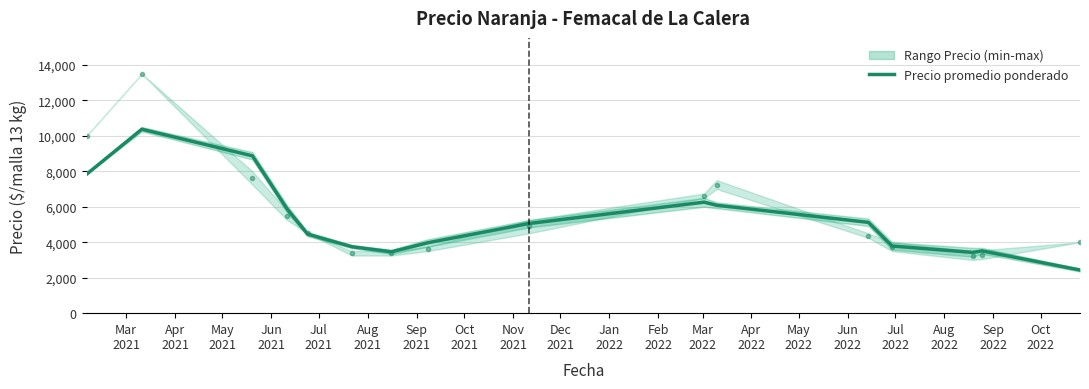

The chart shows a value of 6808.8 at Feb
2022. True or false?

False